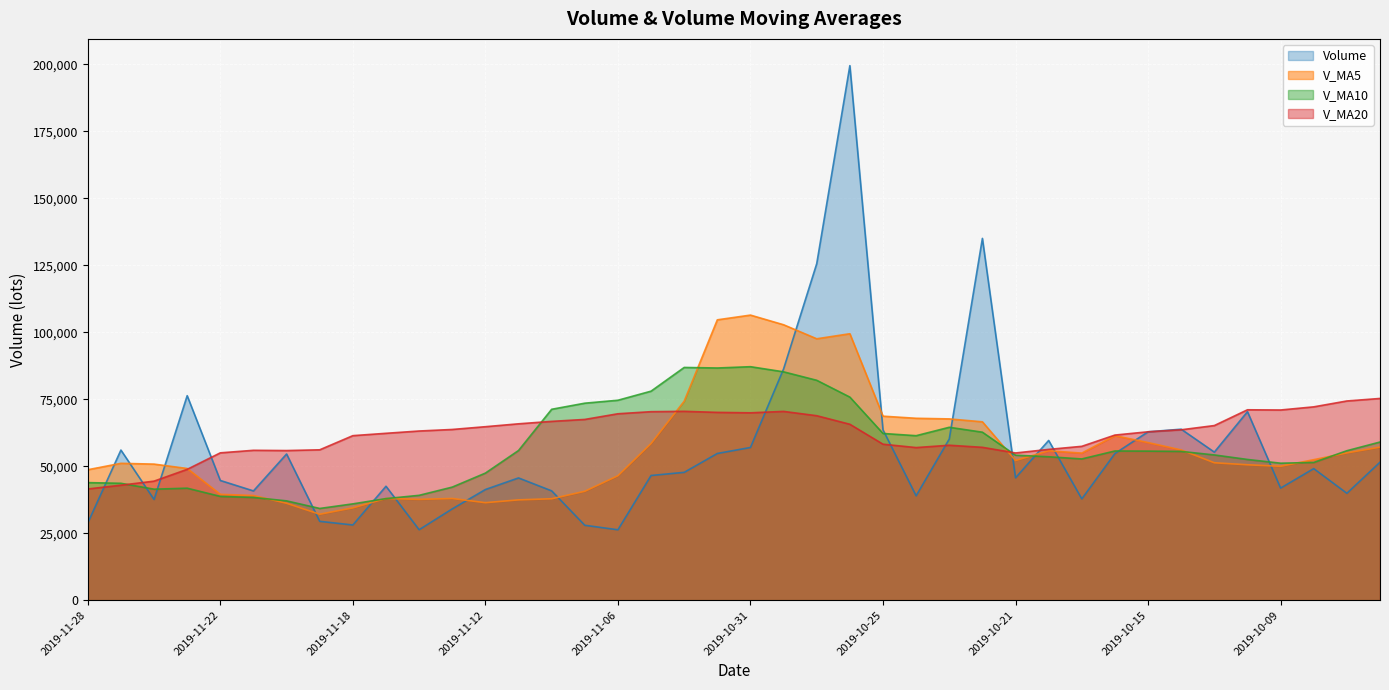

How many lines are shown in the chart?

4